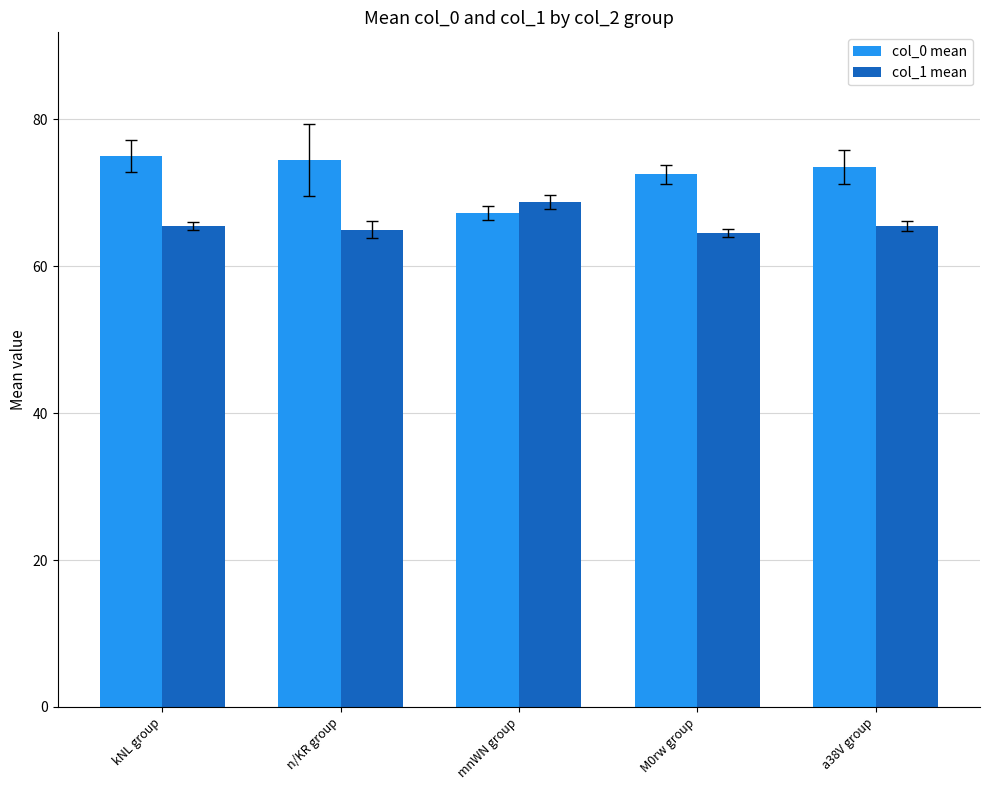

At which label does col_1 mean reach its peak?

mnWN group